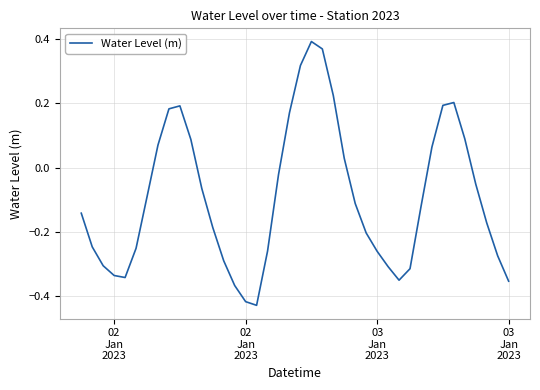

What is the difference between the maximum and minimum values?

0.8